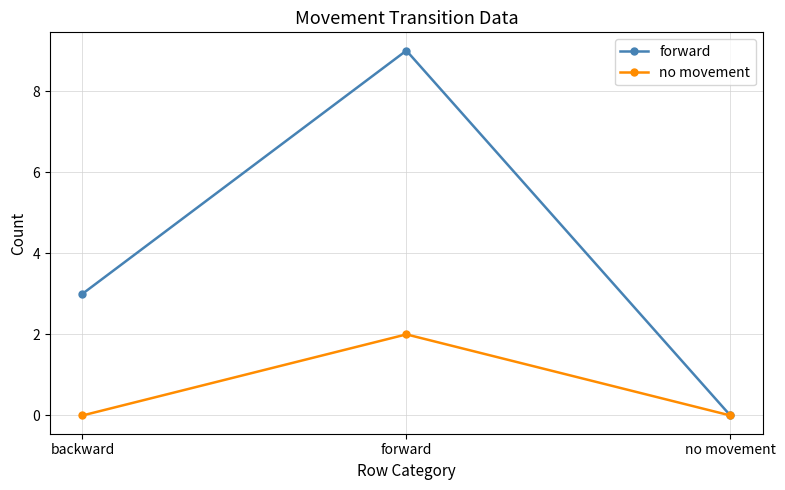

What is the total value across all series at forward?

11